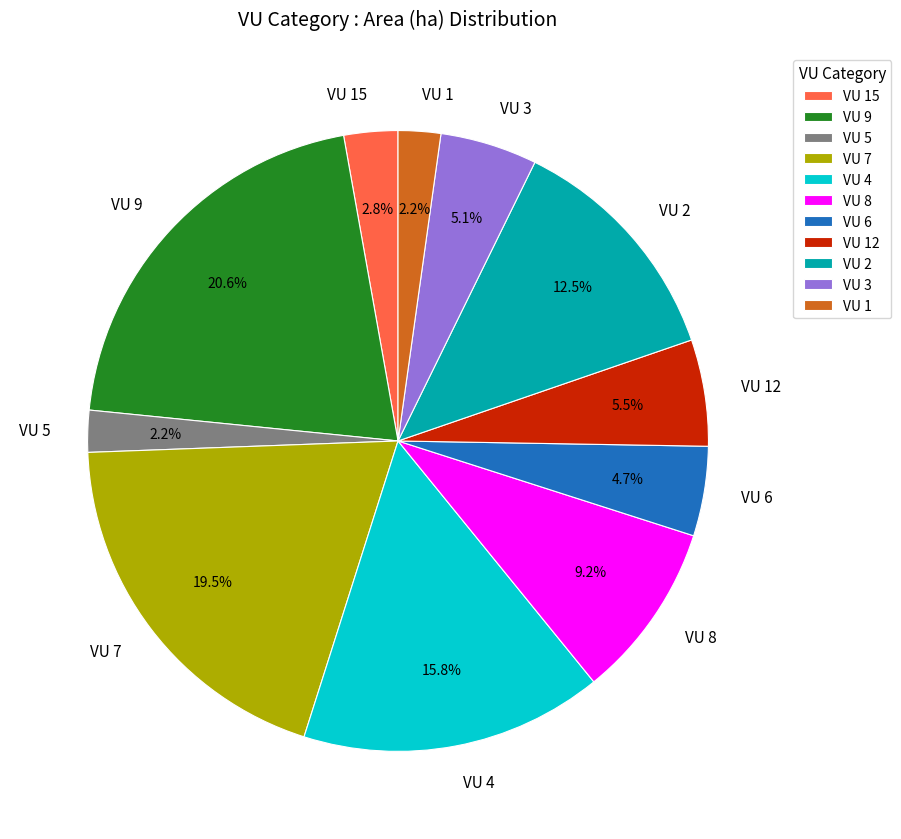

Which category has the biggest portion of the pie?

VU 9